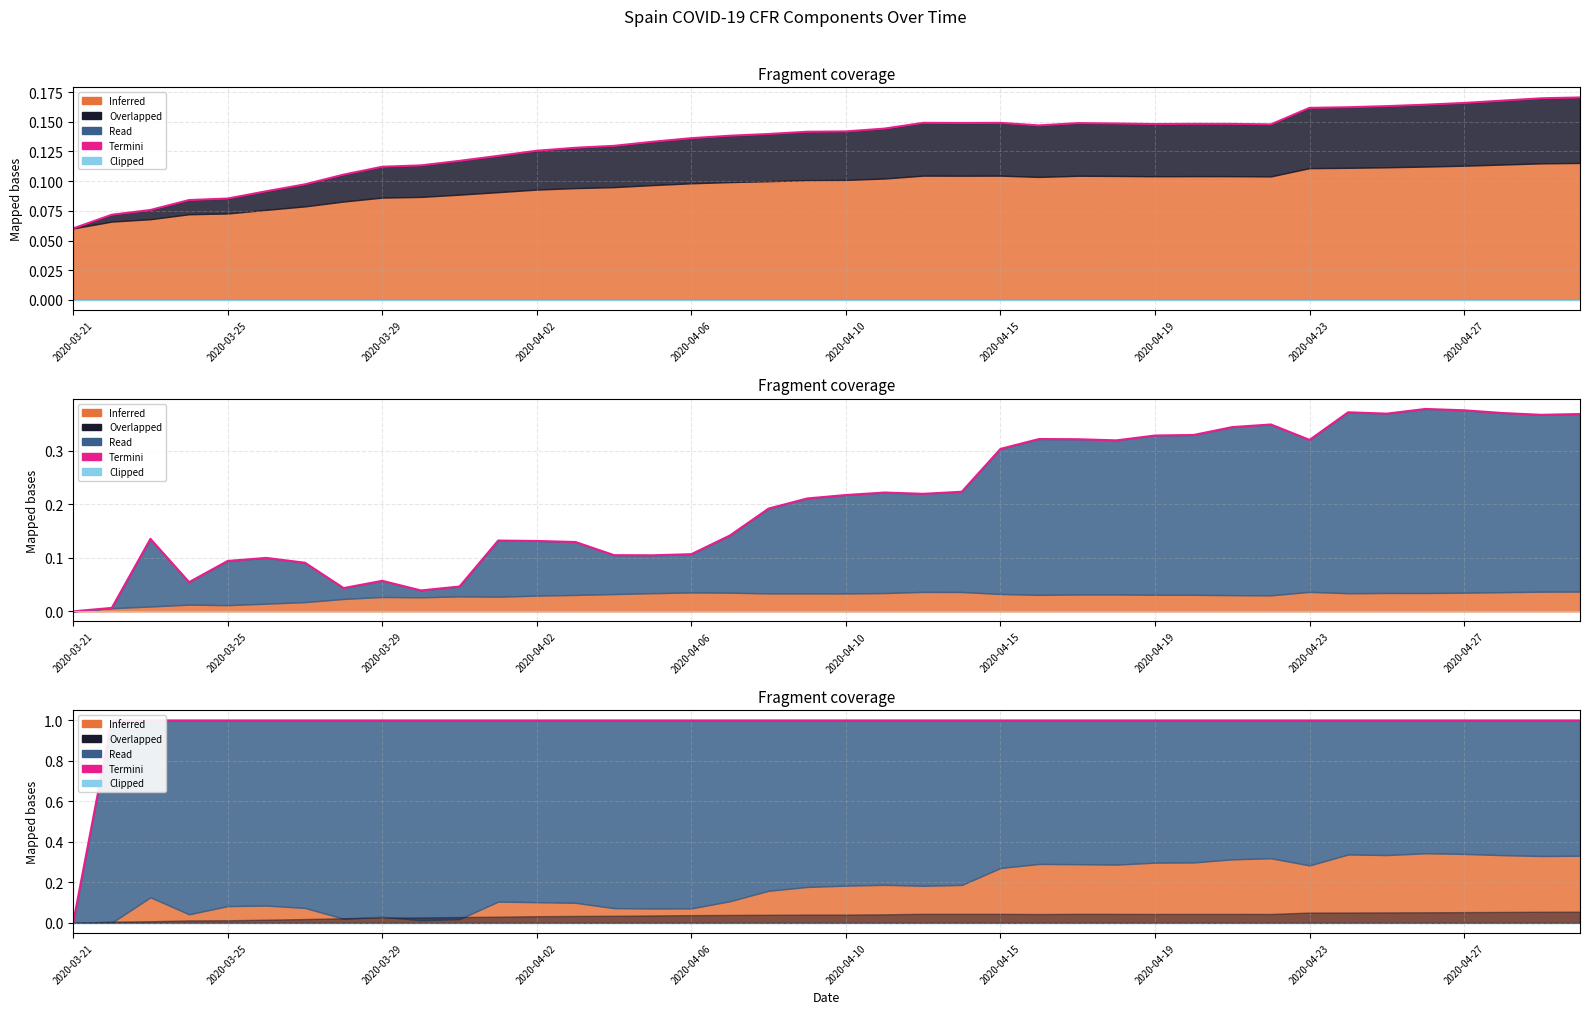

What is the value of the Termini point at the 34th from the left?

1.0